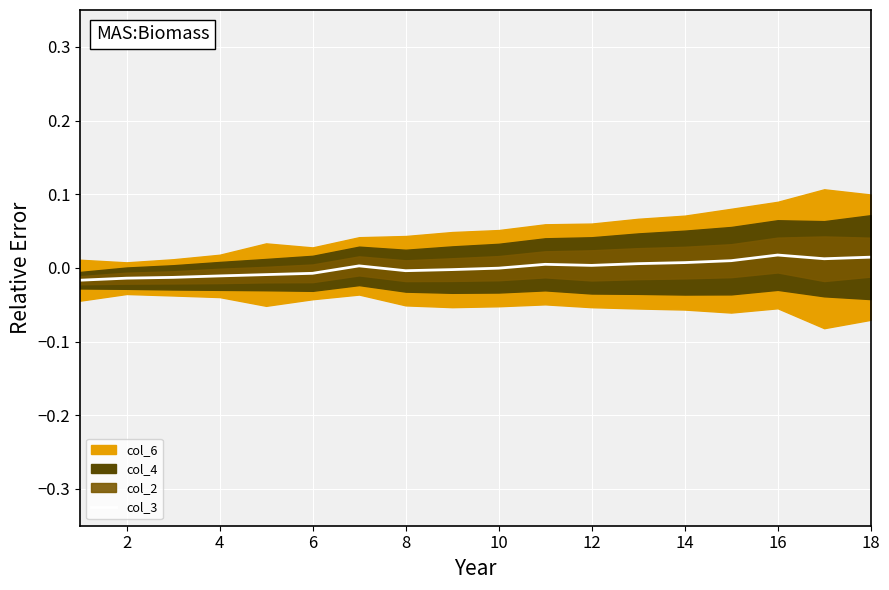

Which has a higher value, 14 or 8?

14